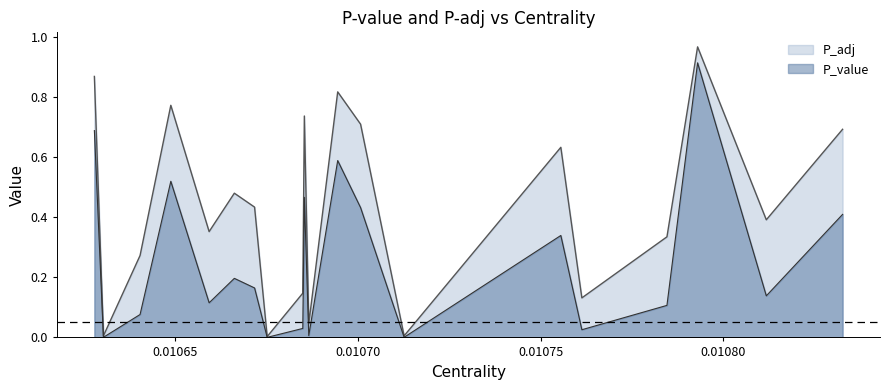

Which has a higher value, 6 or 7?

6